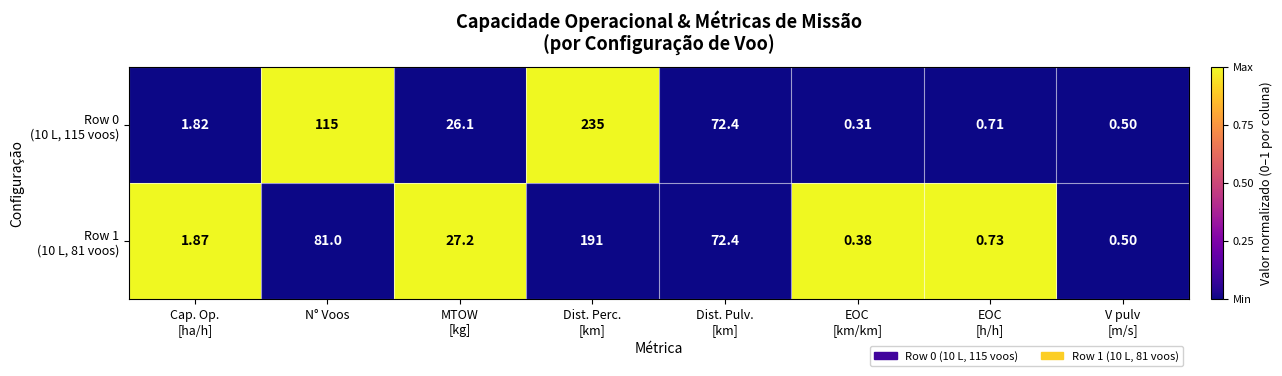

How many categories are shown in the chart?

8